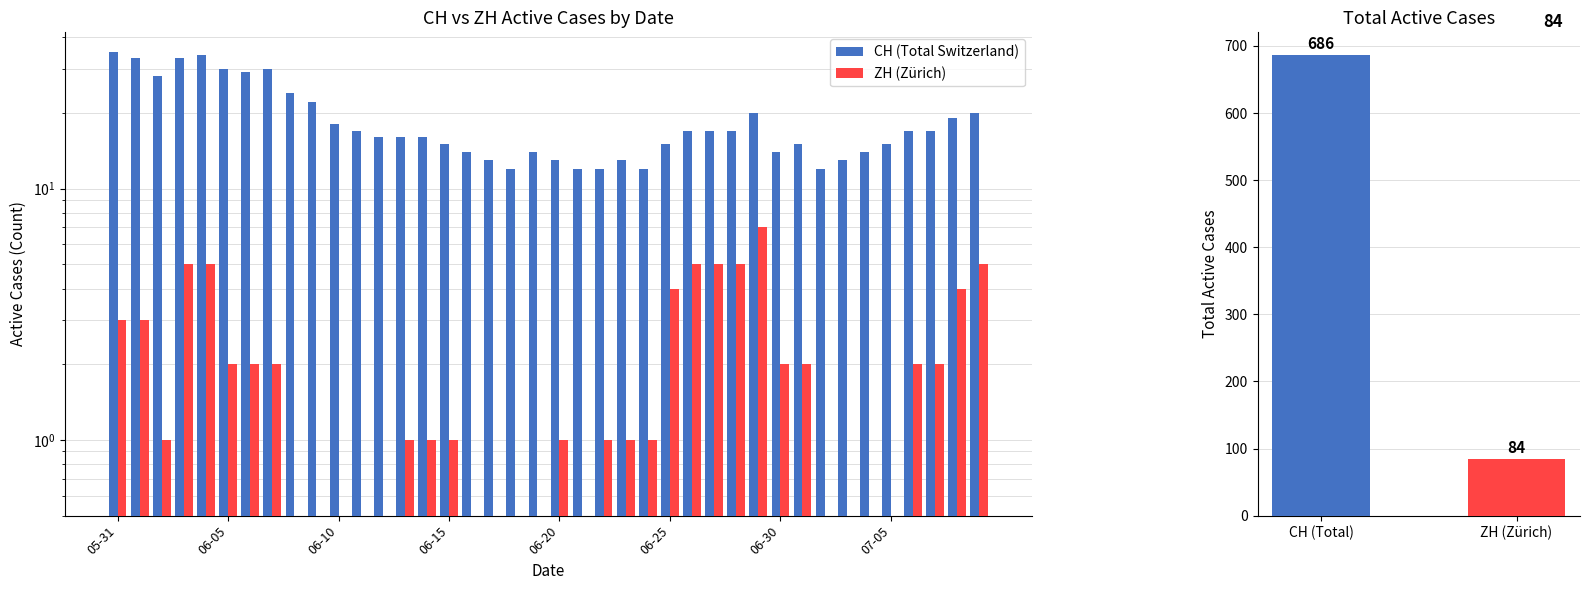

What are all the series names shown in the legend?

CH (Total Switzerland), ZH (Zürich)